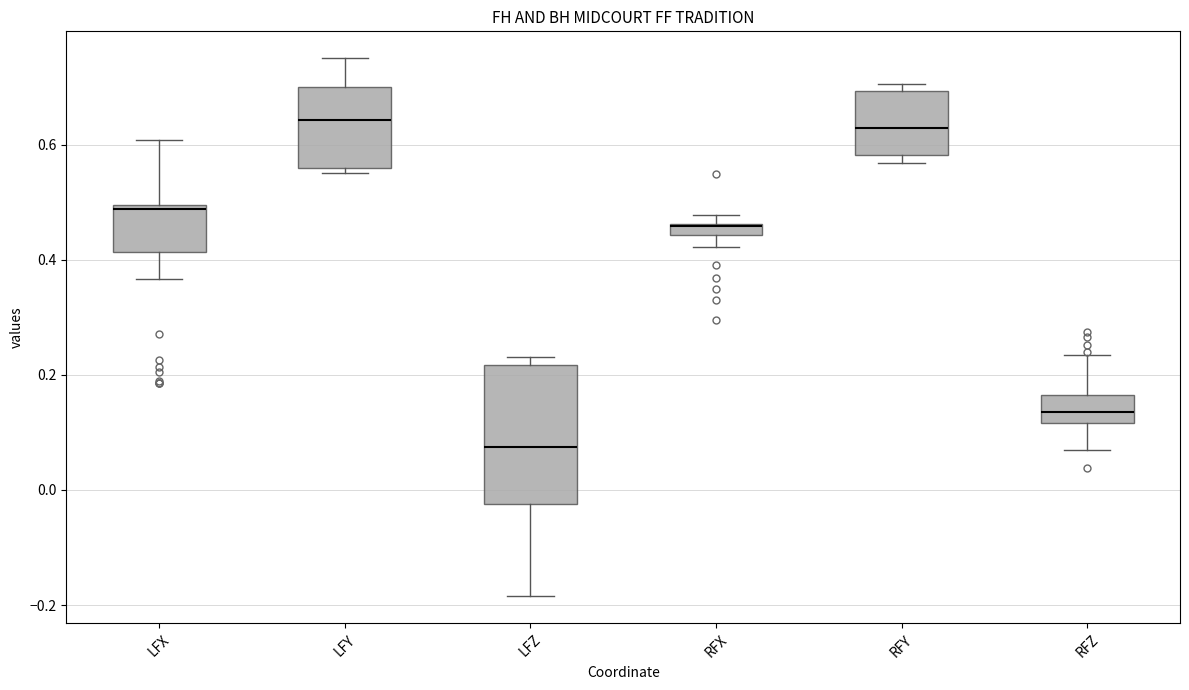

Which box is the tallest, from its lower edge to its upper edge?

LFZ